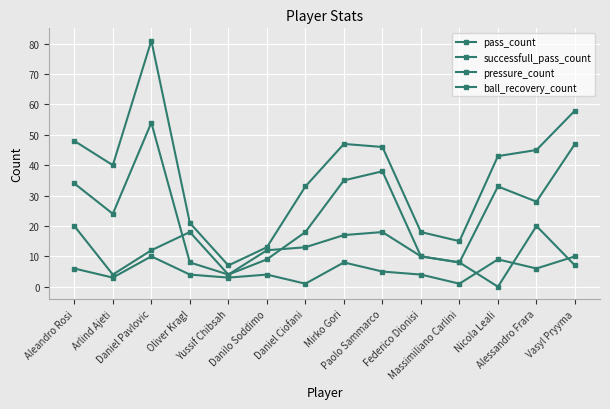

What is the spread (max minus min) of values at Danilo Soddimo?

9